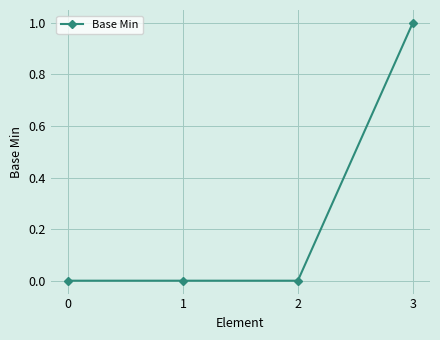

Reading left to right, list all the values displayed in this chart.

0	0	0	1